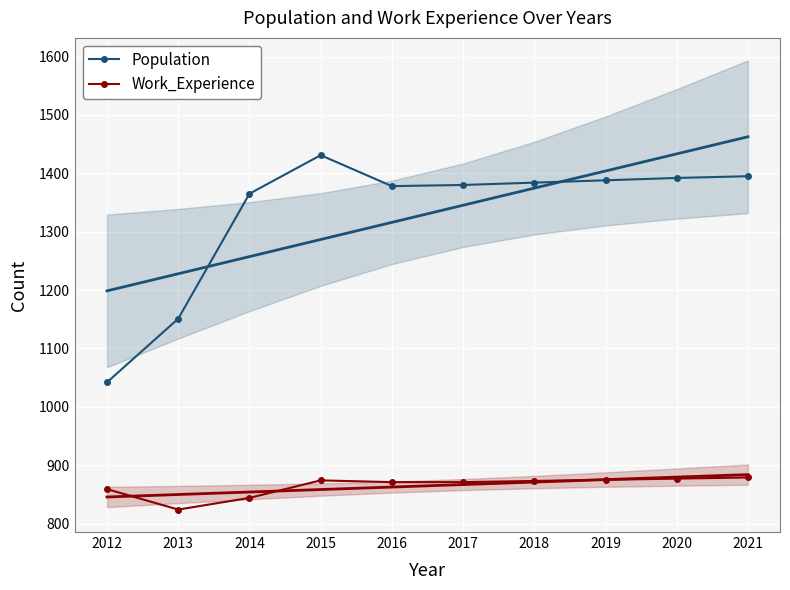

Reading left to right, extract all data points from this chart.

Population: 1042	1151	1365	1431	1378	1380	1384	1388	1392	1395
Work_Experience: 859	824	844	874	871	871	873	875	877	879